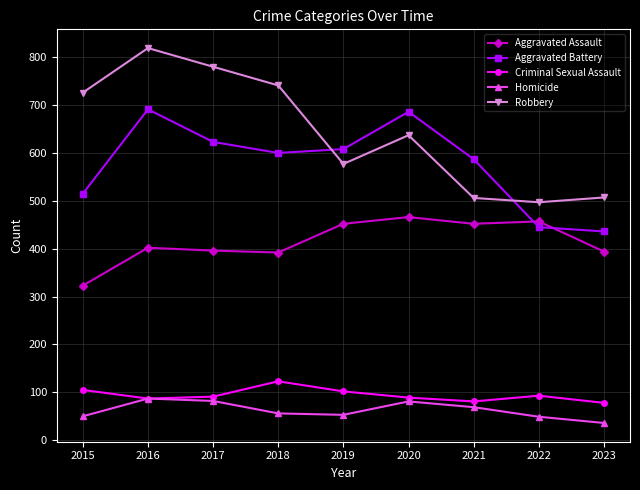

At which category does Aggravated Battery reach its first local peak?

2016